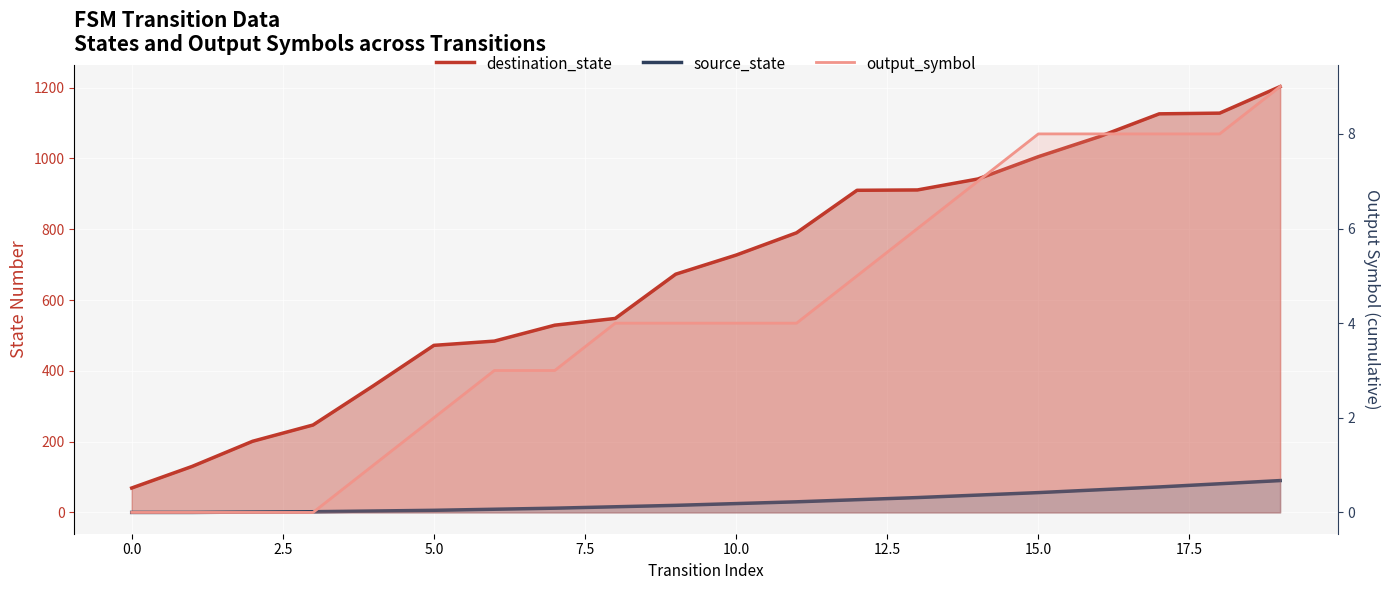

What are all the series names shown in the legend?

destination_state, source_state, output_symbol